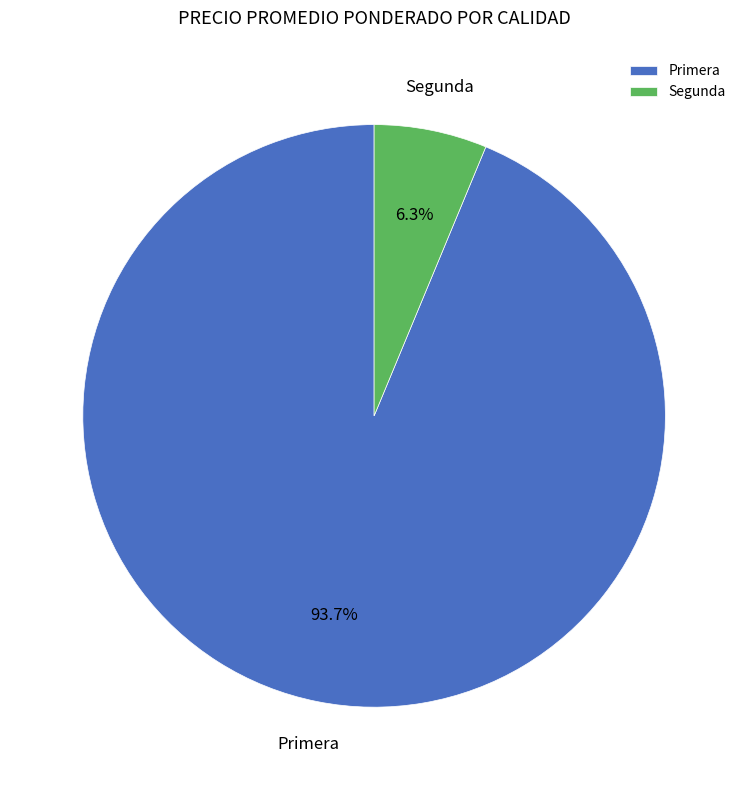

To the nearest percent, what is the average slice percentage?

50%